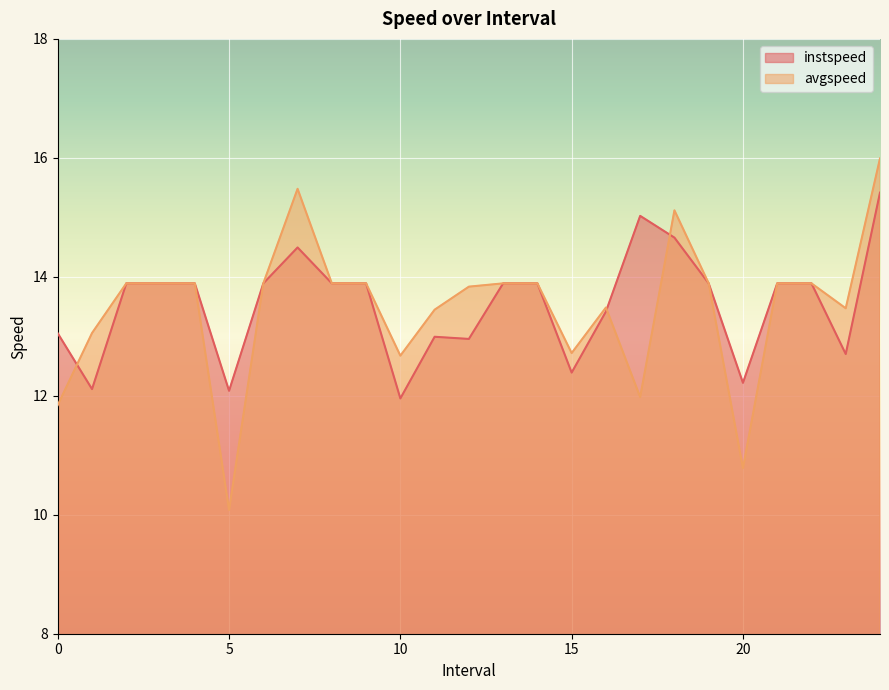

How many lines are shown in the chart?

2